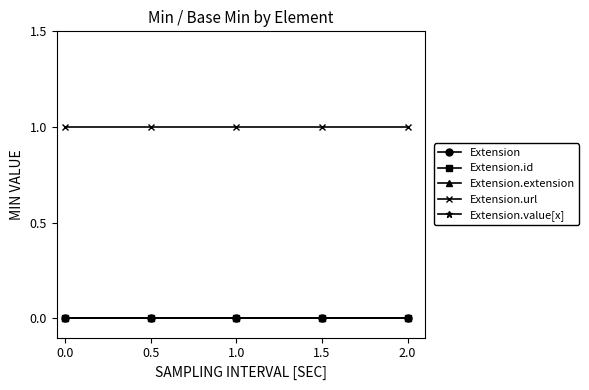

What is the greatest value displayed?

1